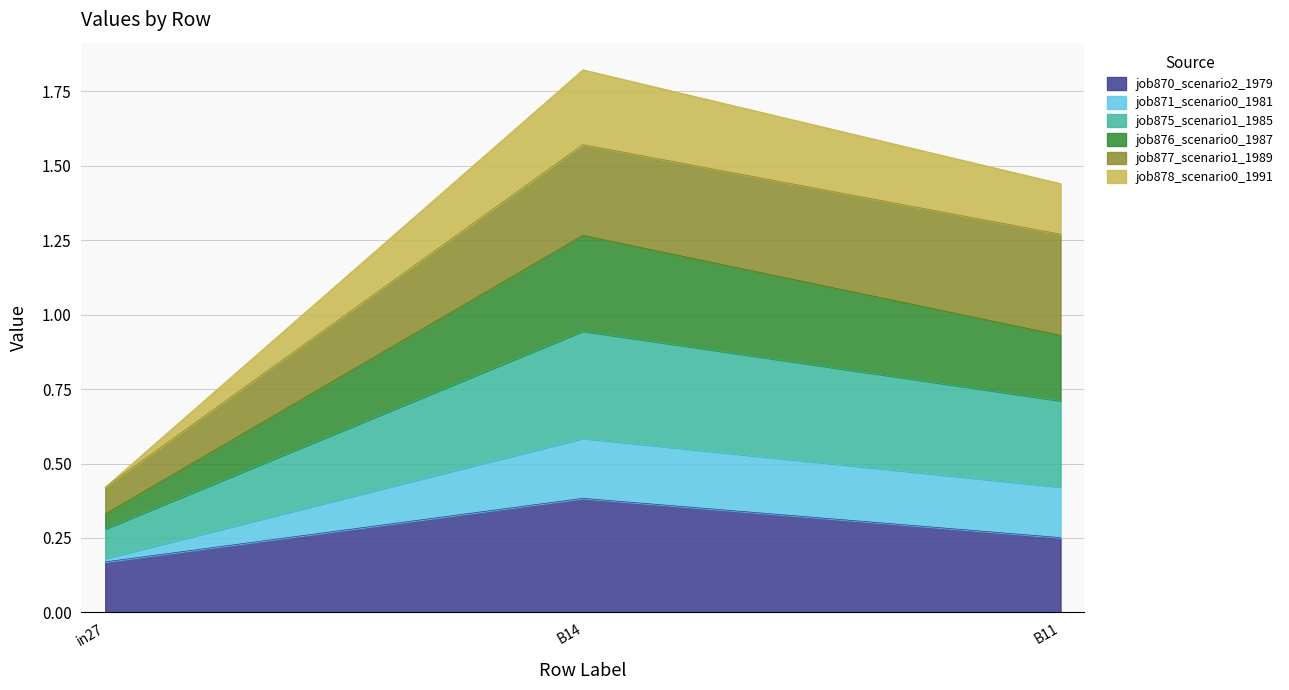

Is it true that job870_scenario2_1979 equals 0.4 at B11?

False